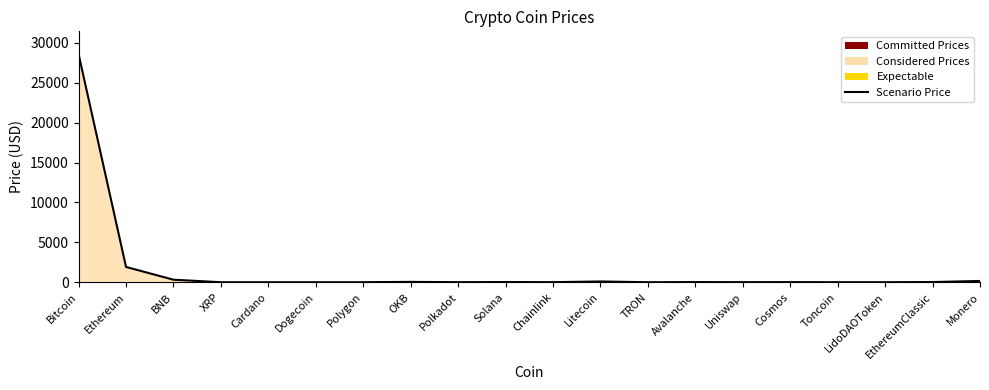

List the labels in order of value, smallest first.

TRON, Dogecoin, Cardano, XRP, Polygon, Toncoin, LidoDAOToken, Uniswap, Polkadot, Chainlink, Cosmos, Avalanche, Solana, EthereumClassic, OKB, Litecoin, Monero, BNB, Ethereum, Bitcoin